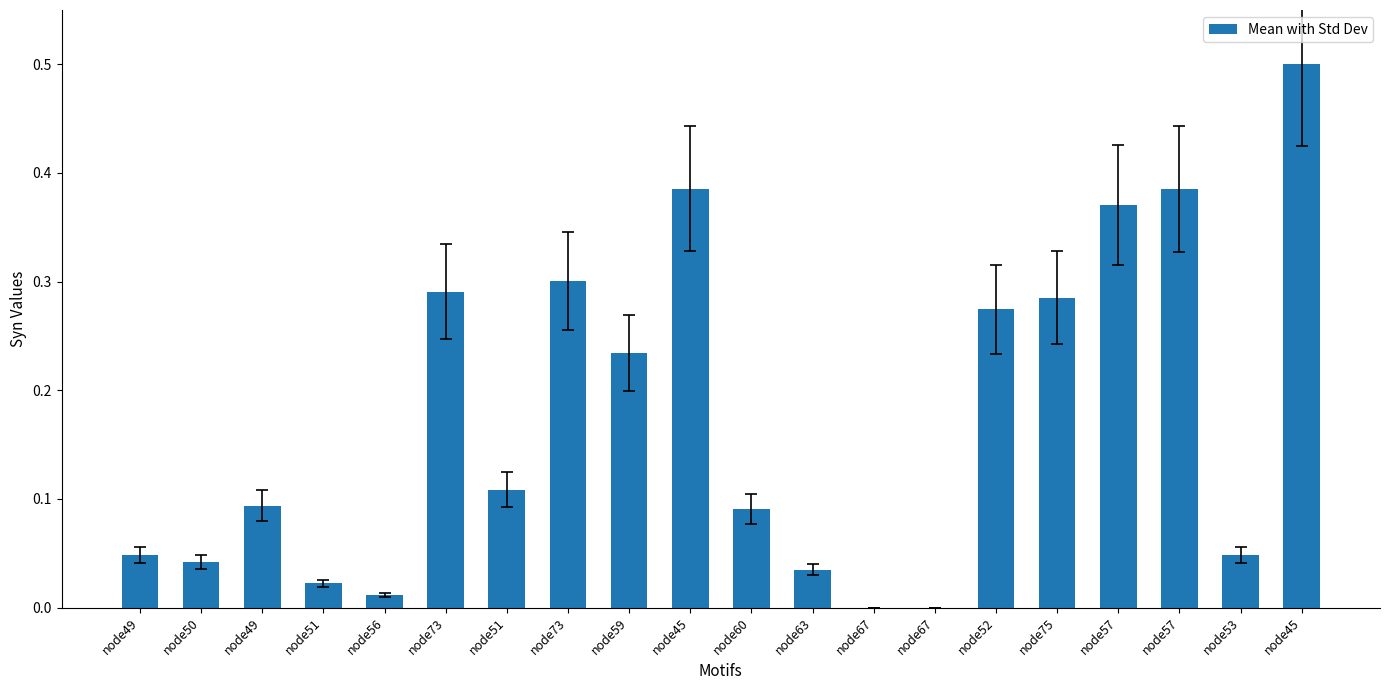

What is the difference between the maximum and minimum values?

0.5